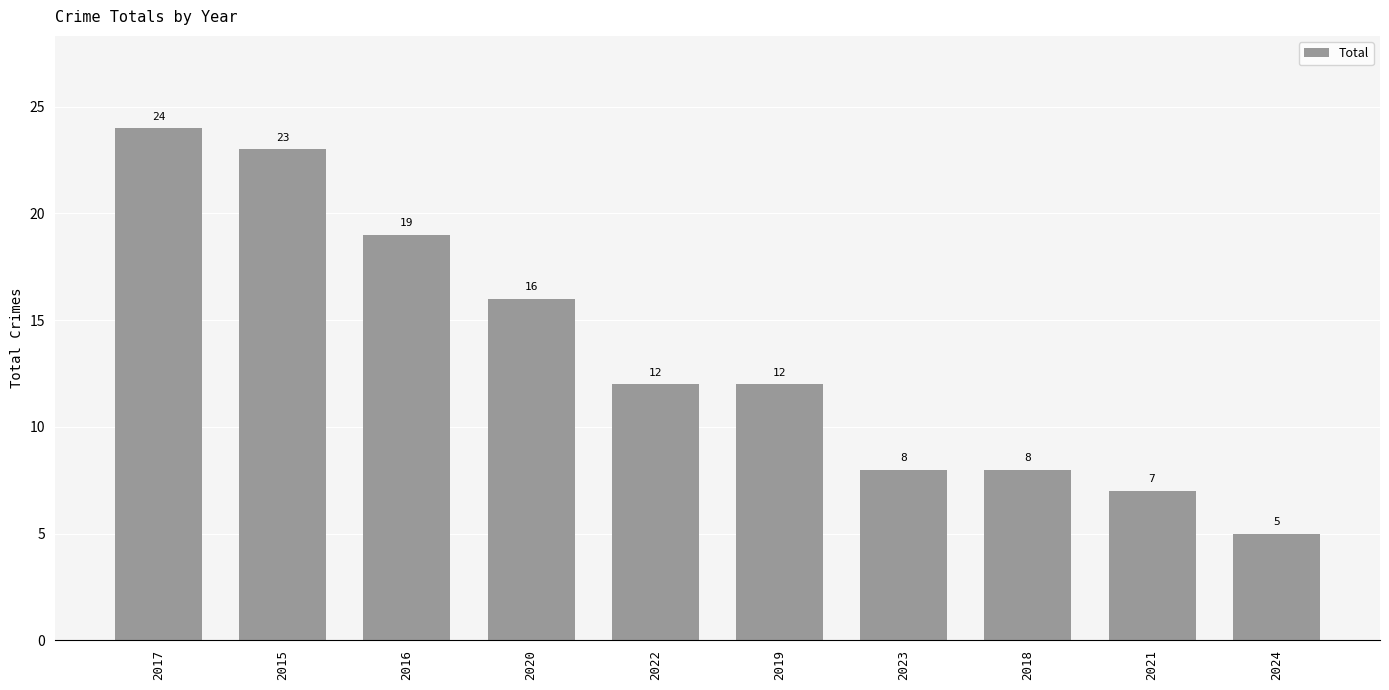

True or false: the data shows 5 at 2020.

False